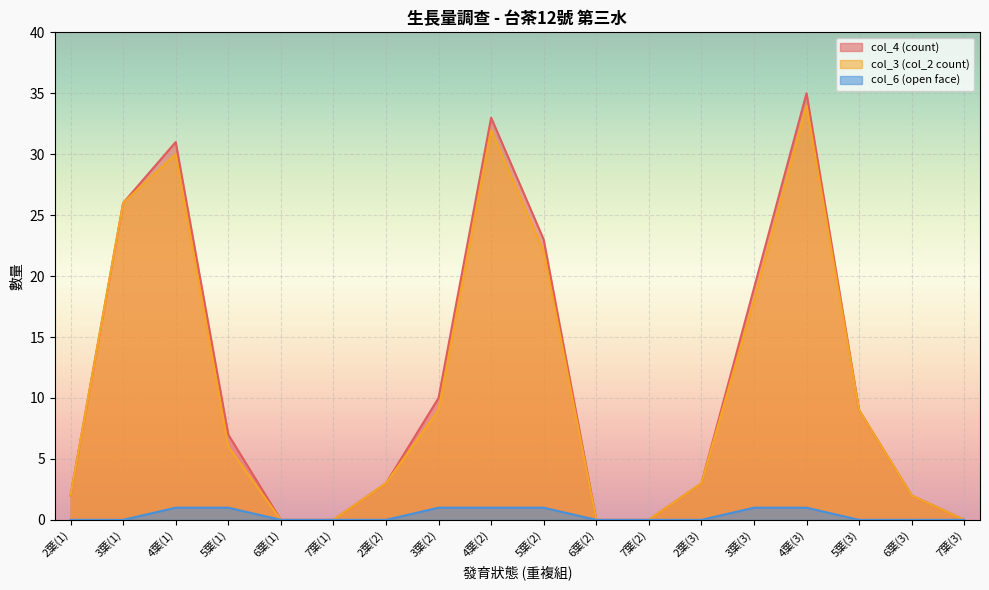

What is the difference between the maximum and second lowest values in the col_3 (col_2 count) series?

34